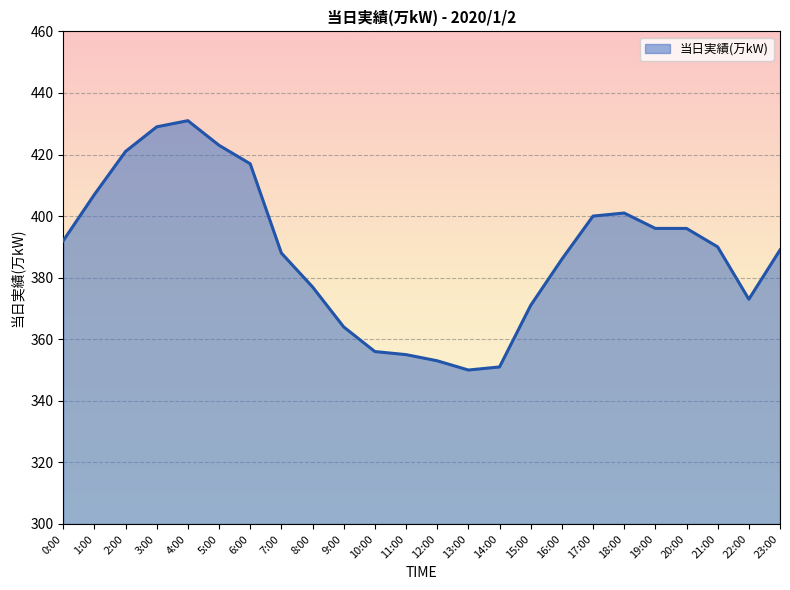

Reading left to right, extract all data points from this chart.

392	407	421	429	431	423	417	388	377	364	356	355	353	350	351	371	386	400	401	396	396	390	373	389